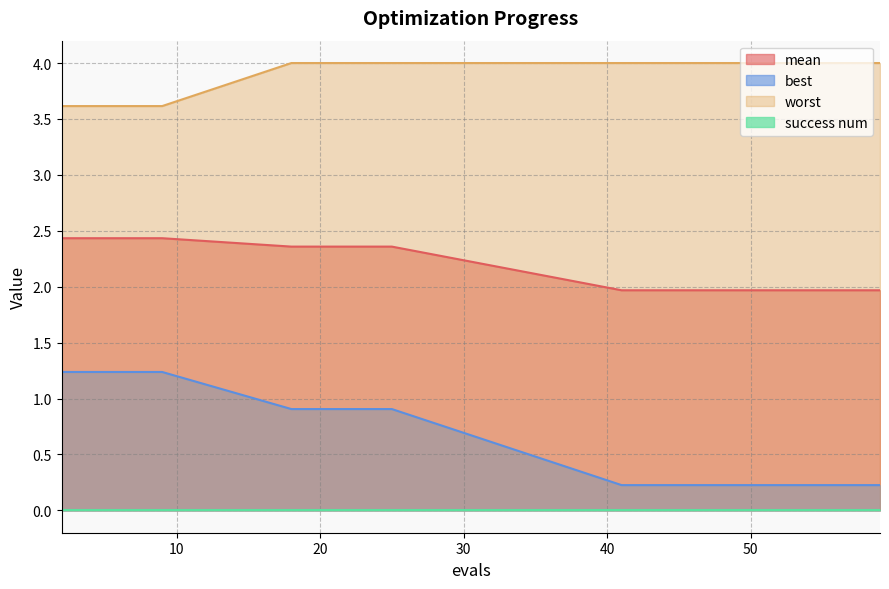

At which label does worst reach its minimum?

2